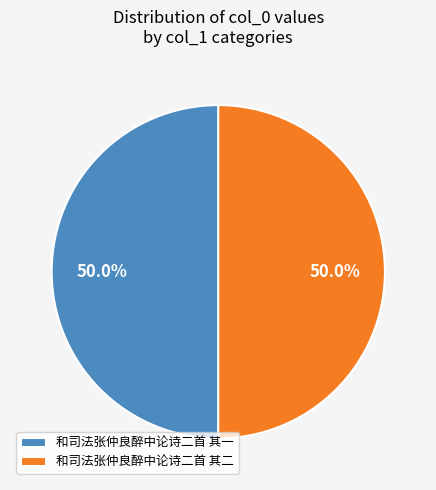

How many slices are in this pie chart?

2